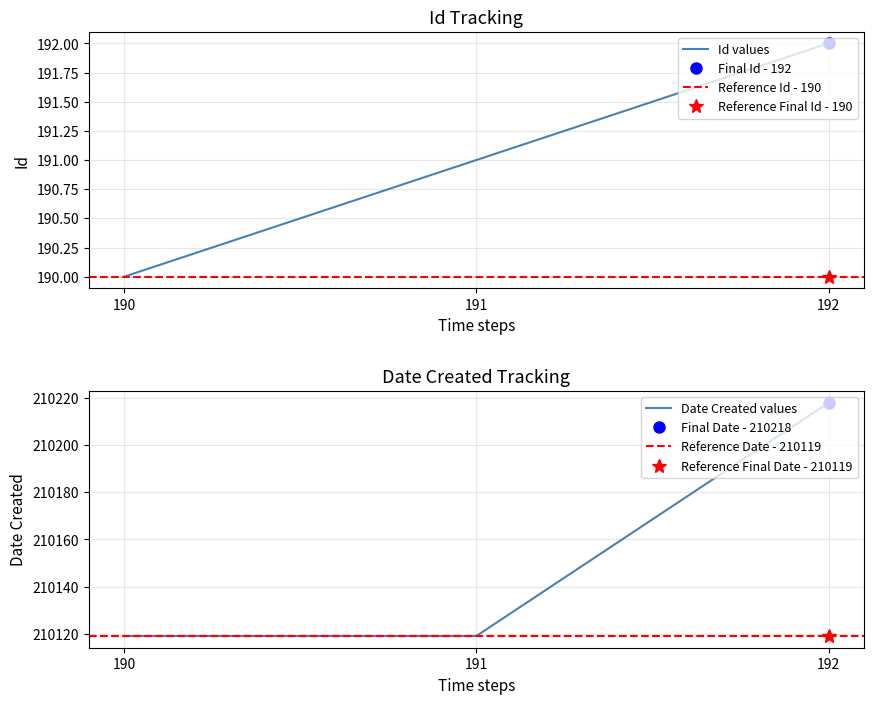

What is the difference between the maximum and second lowest values in the Id series?

1